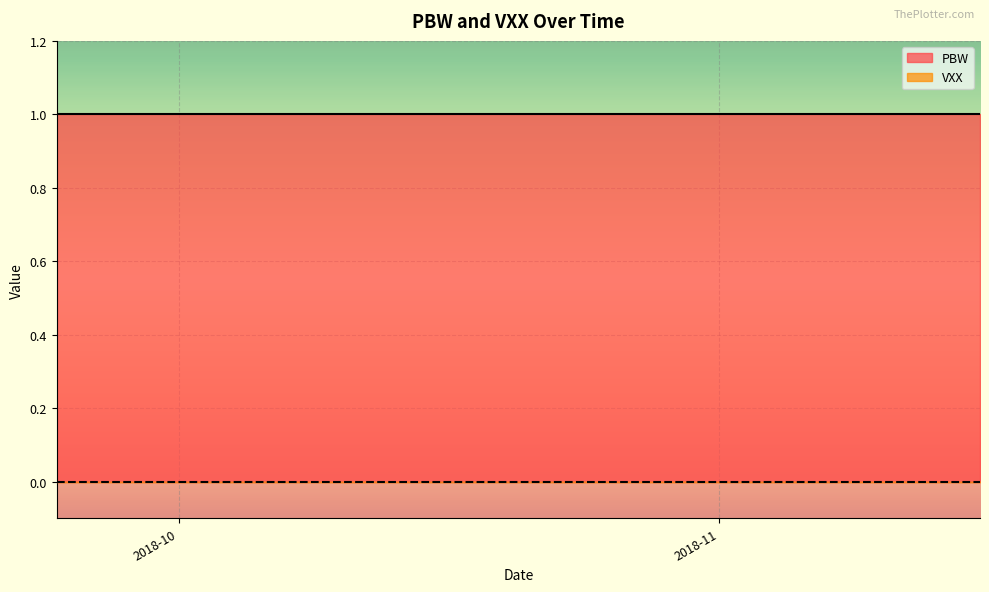

How many lines are shown in the chart?

2